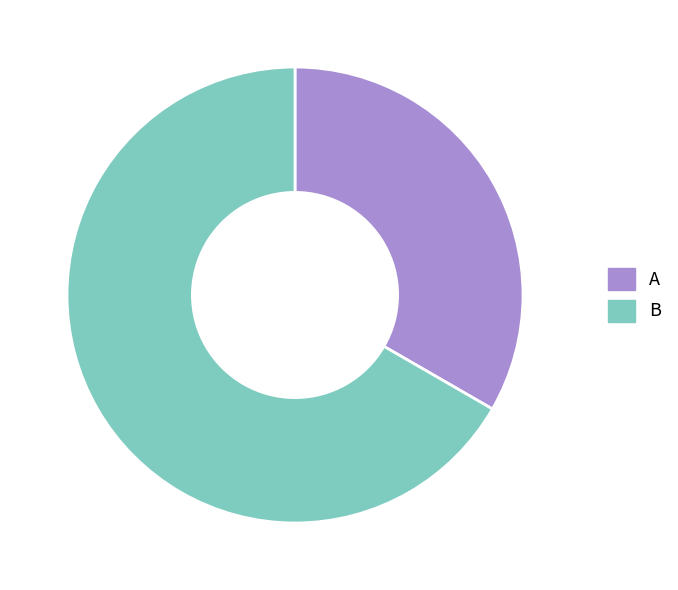

Between A and B, which is larger?

B